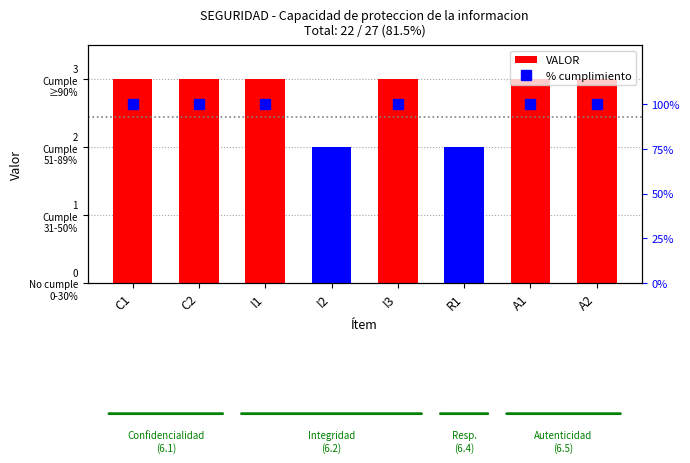

Which series changed the most between I2 and A1?

% cumplimiento